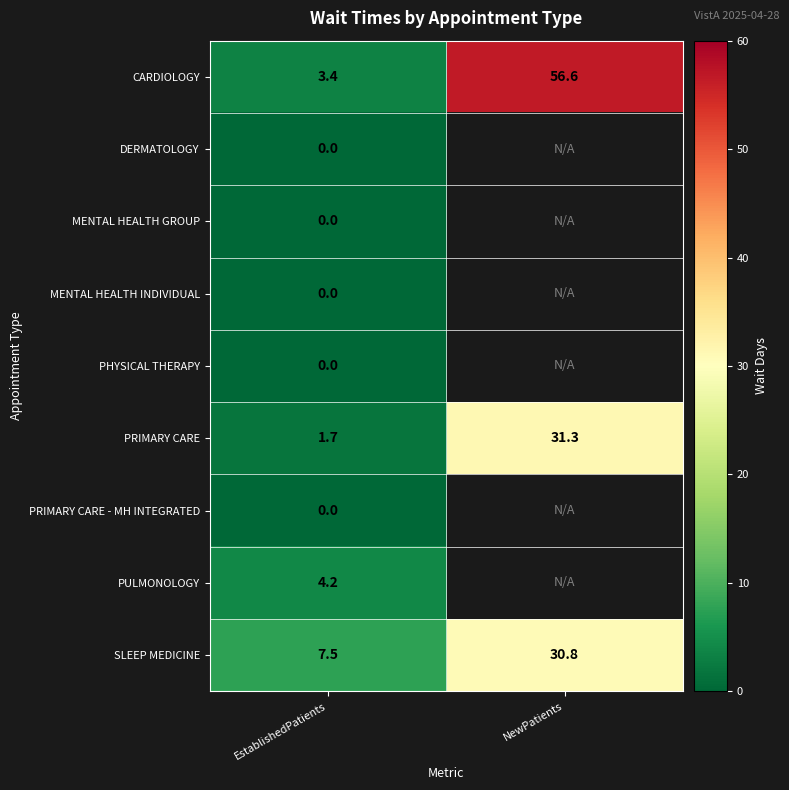

At which label is CARDIOLOGY closest to 30?

EstablishedPatients